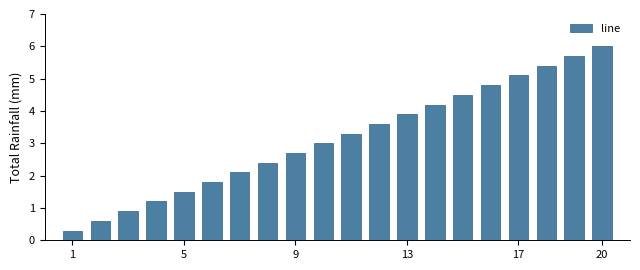

Reading left to right, transcribe all the data shown in this chart.

0.3	0.6	0.9	1.2	1.5	1.8	2.1	2.4	2.7	3.0	3.3	3.6	3.9	4.2	4.5	4.8	5.1	5.4	5.7	6.0